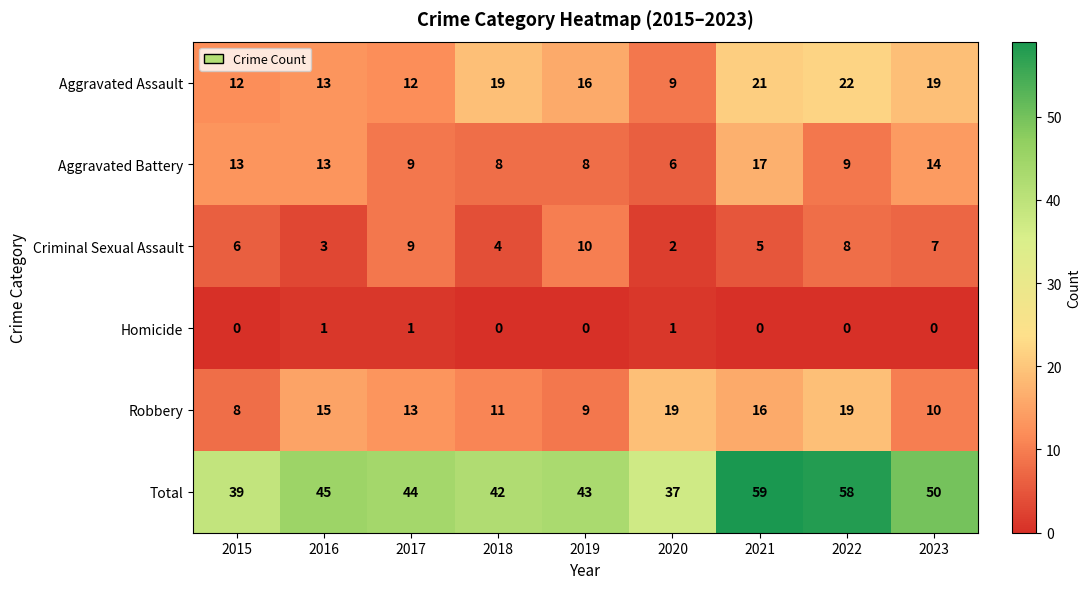

What is the sum of the Aggravated Battery values at 2015 and 2018?

21